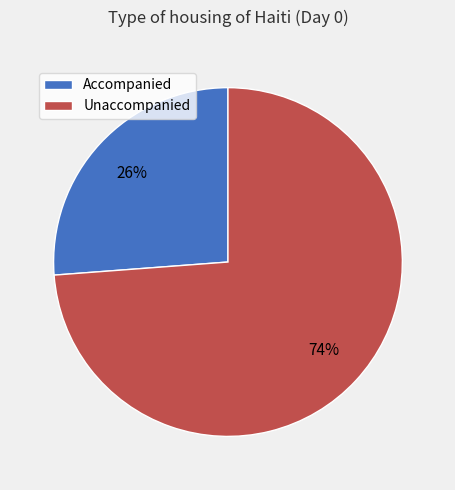

How many segments does this pie chart have?

2